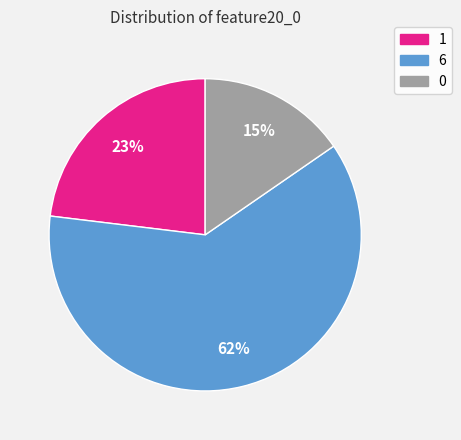

To the nearest percent, what is the average slice percentage?

33%